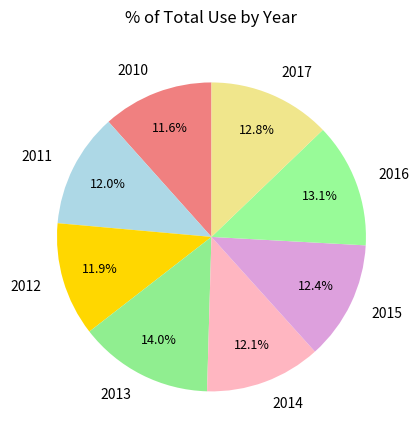

Count the number of slices in the pie.

8